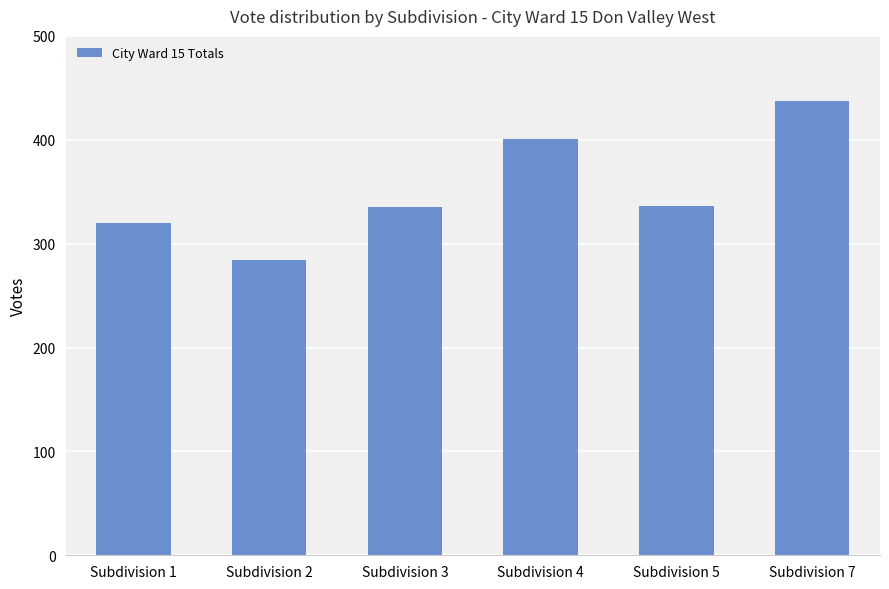

The value at Subdivision 2 is 114. True or false?

False